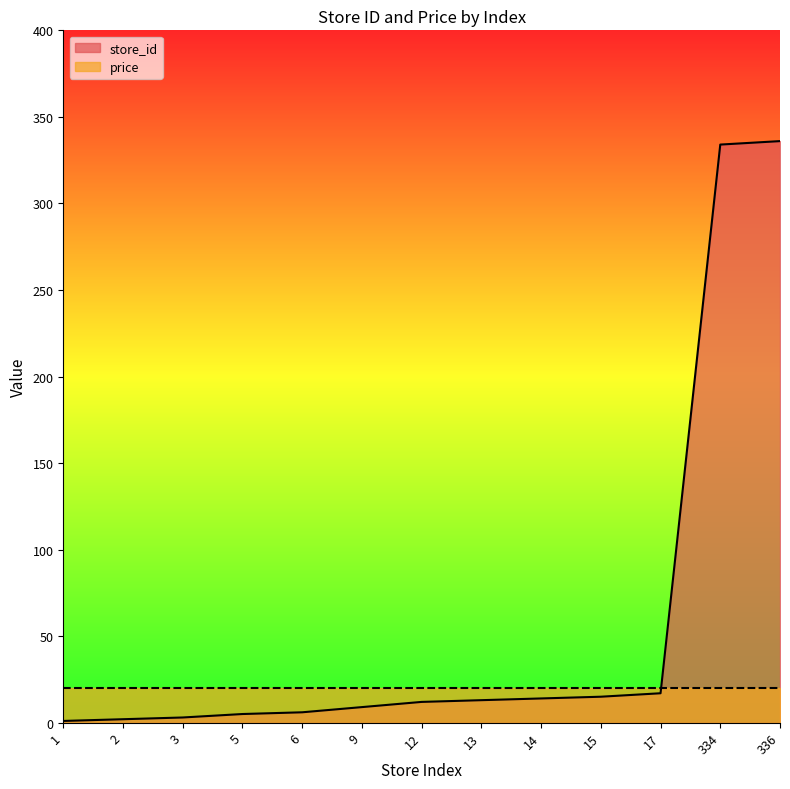

What is the value of the 4th point from the left?

5